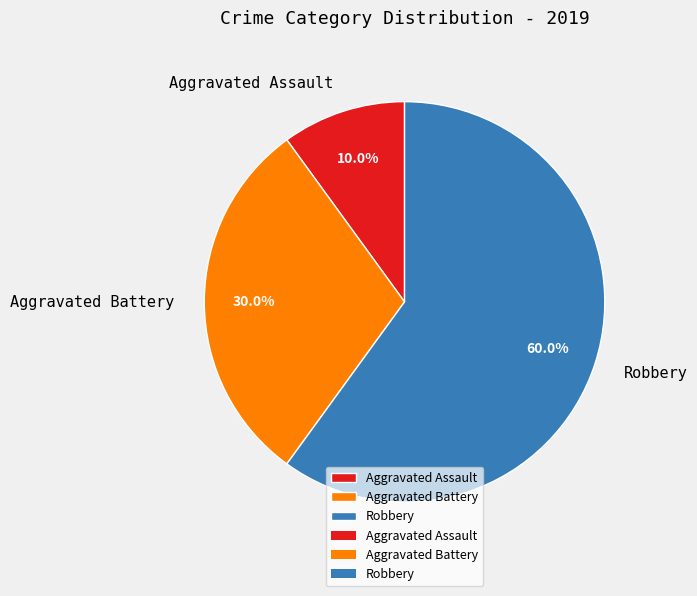

Which slice represents more than half of the pie?

Robbery